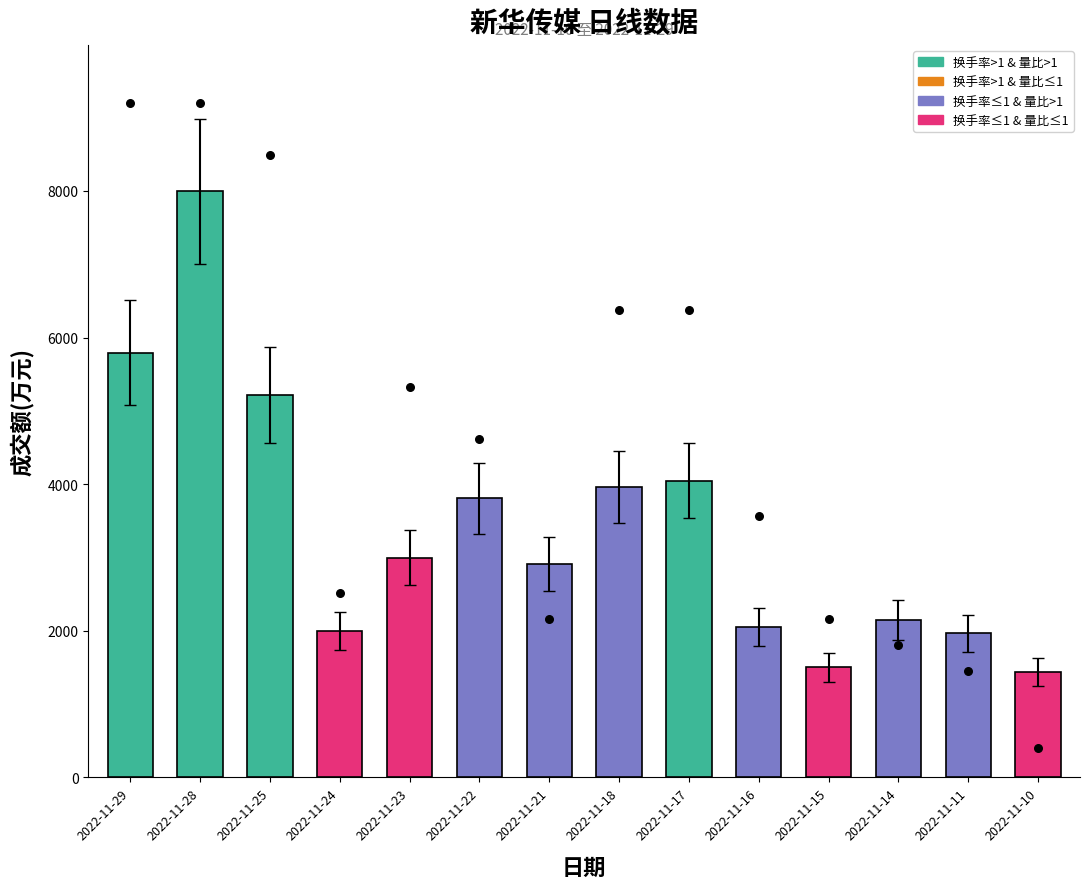

Is the value of 价格(scaled) at 2022-11-28 greater than the value of 成交额(万元) at 2022-11-23?

Yes